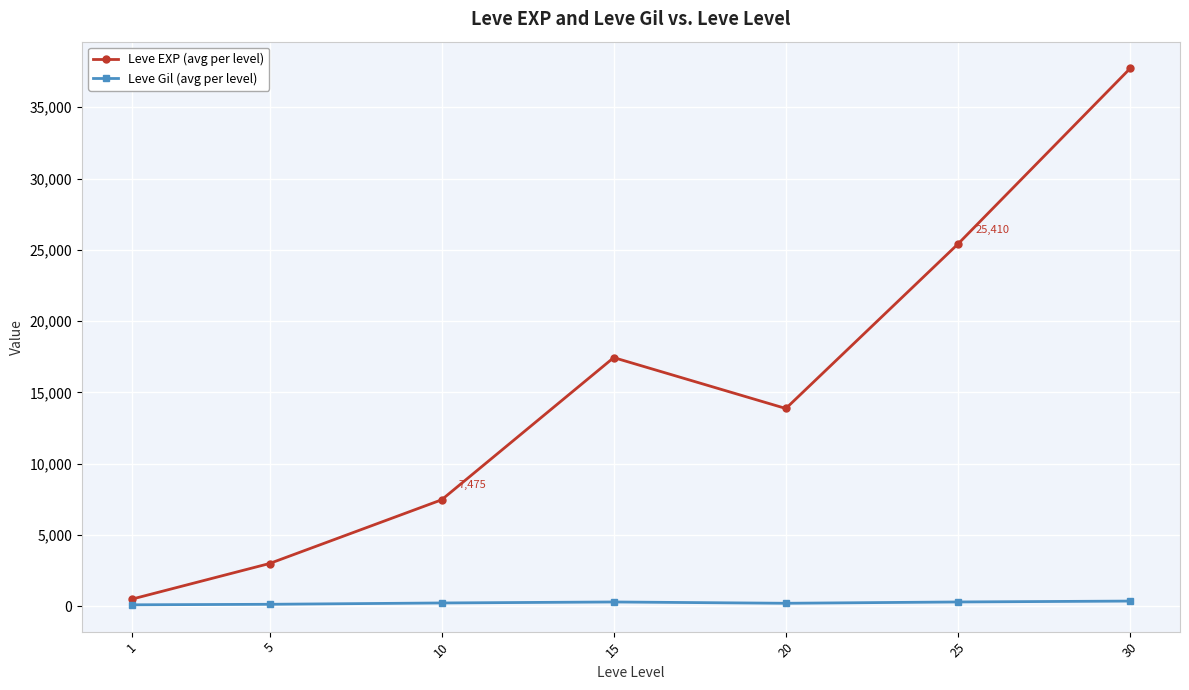

At how many categories does at least one series exceed 23162?

2